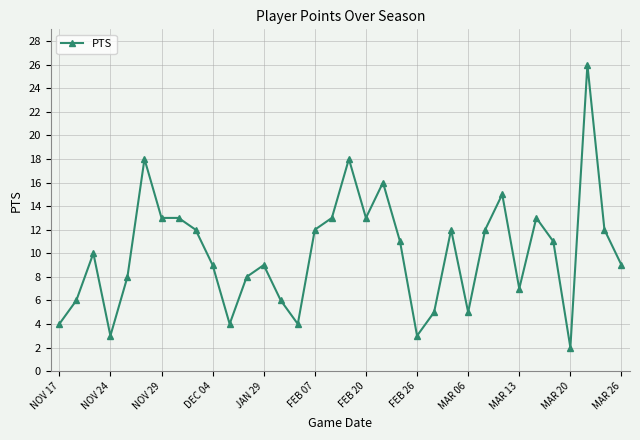

What is the value of the 5th point from the left?

8